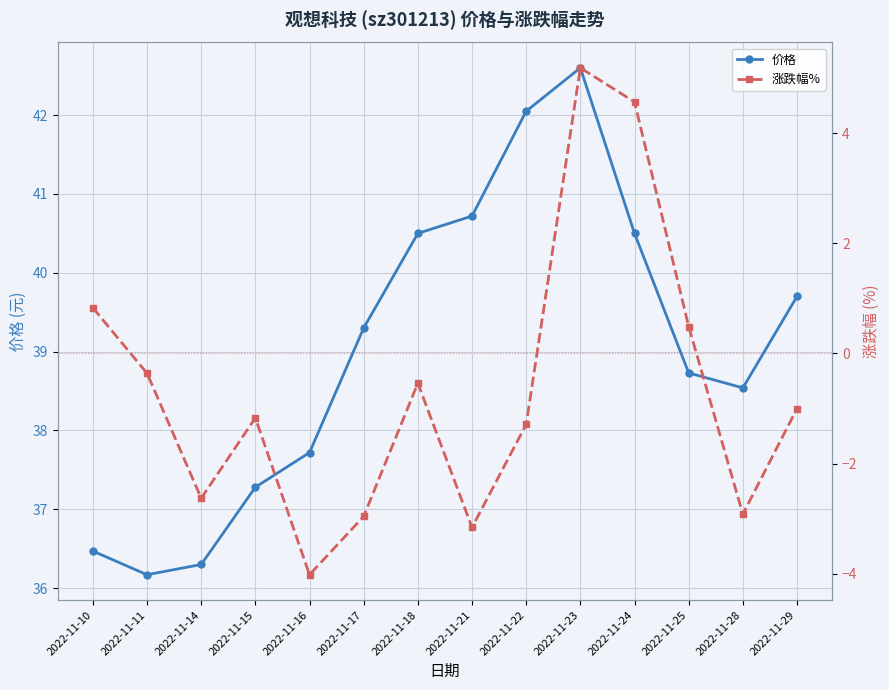

Which series has the largest total across all categories?

价格